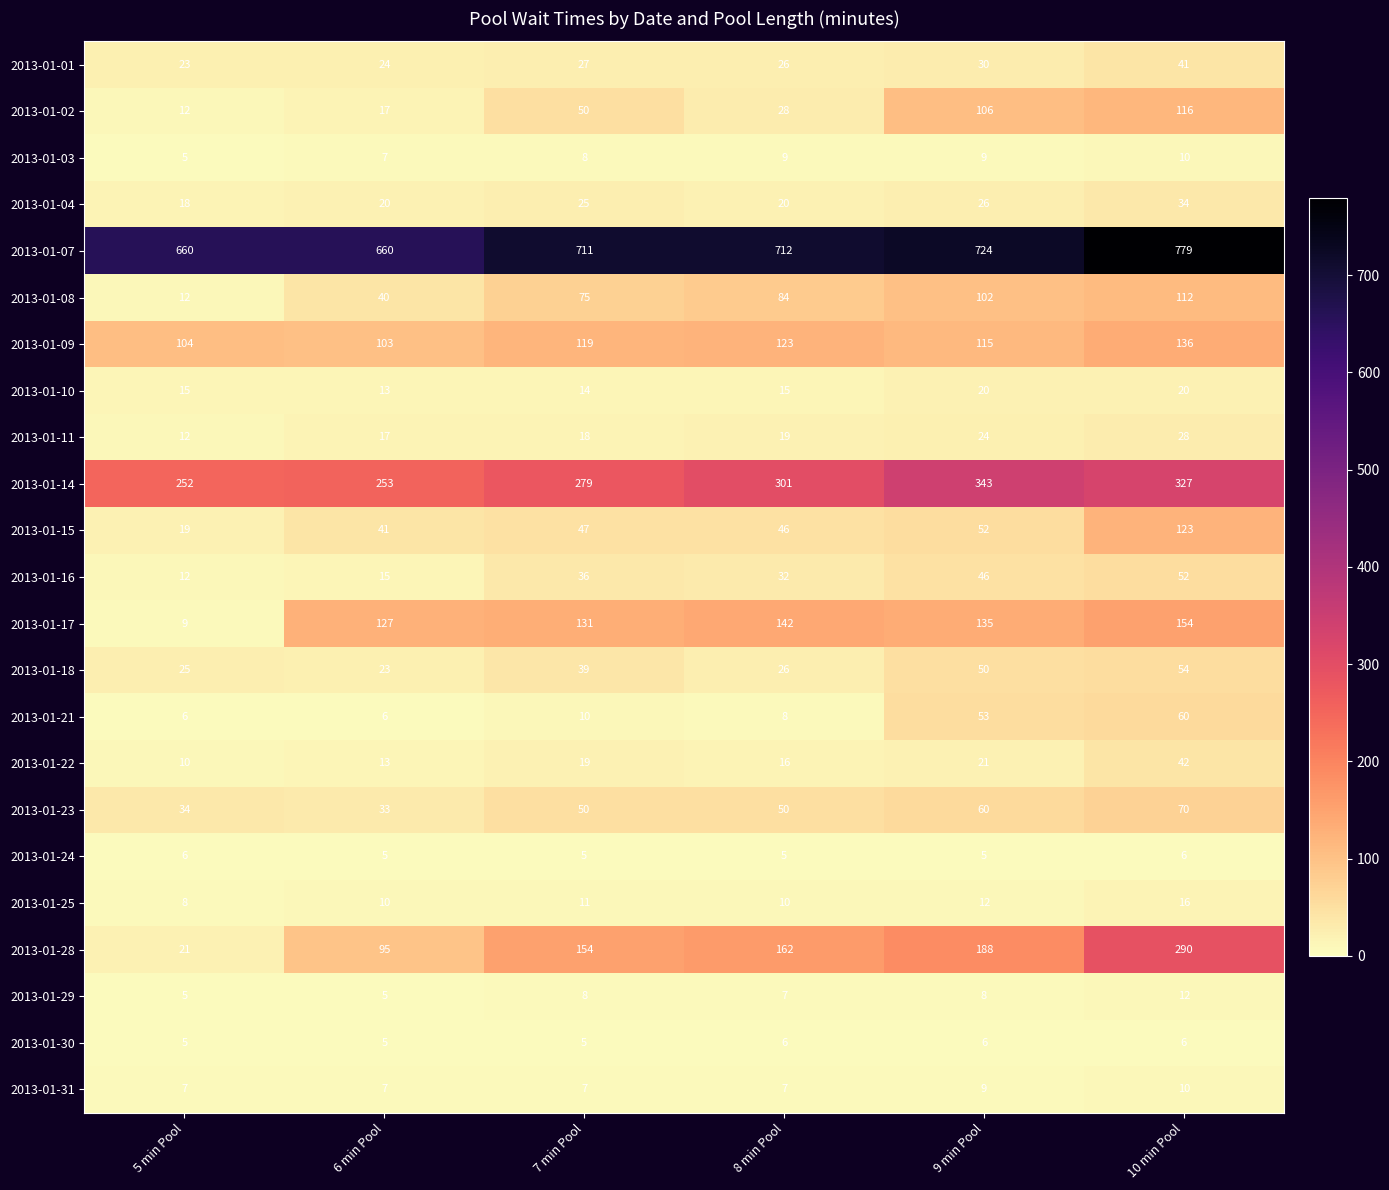

What is the average value of the 2013-01-18 series?

36